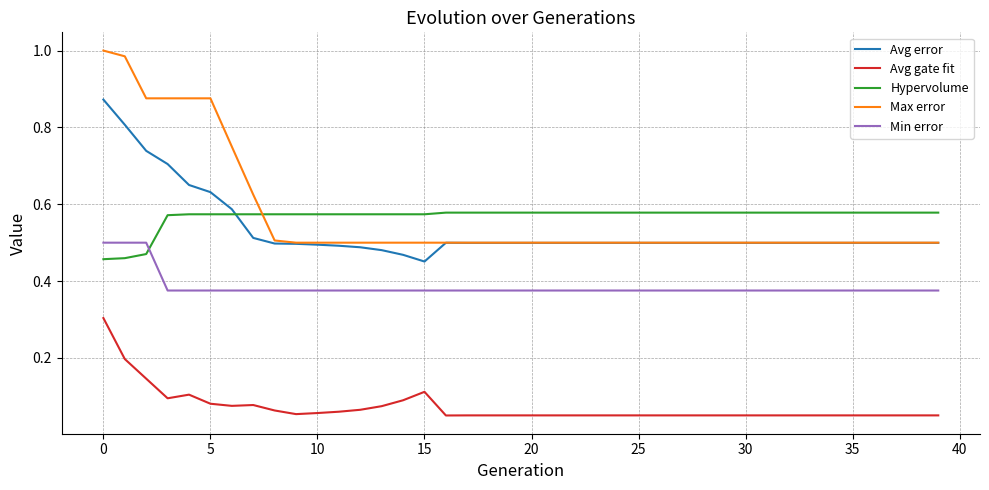

True or false: Avg gate fit and Hypervolume cross at least once.

False